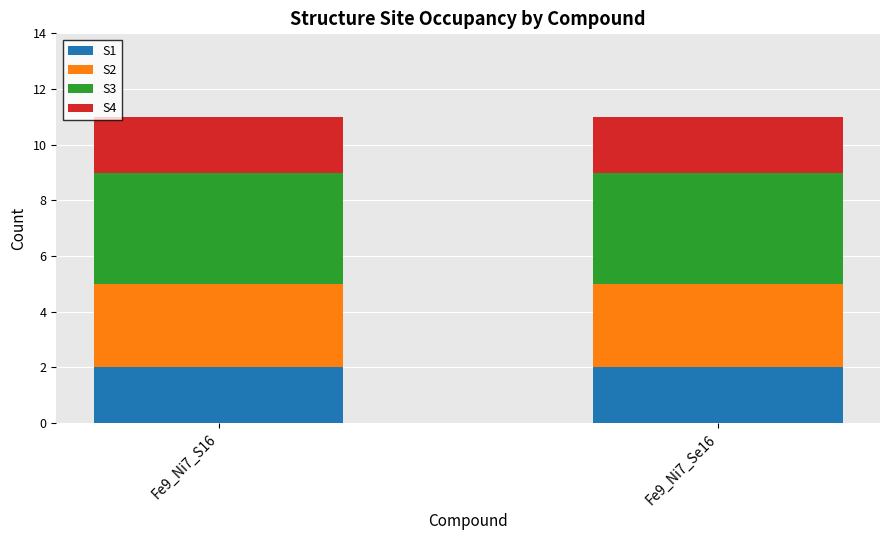

Is it true that S1 equals 3 at Fe9_Ni7_S16?

False